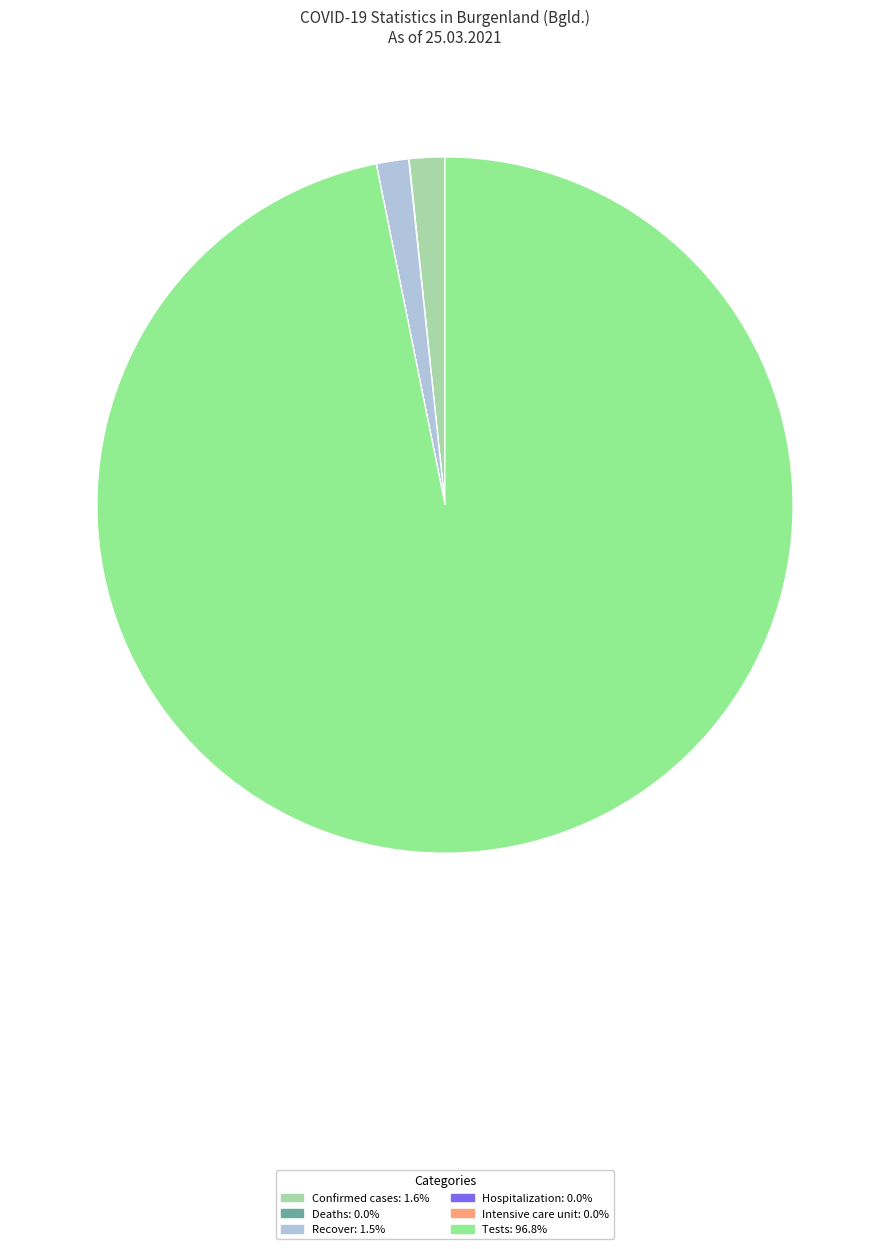

Does Tests: 96.8% account for over 50% of the chart?

Yes